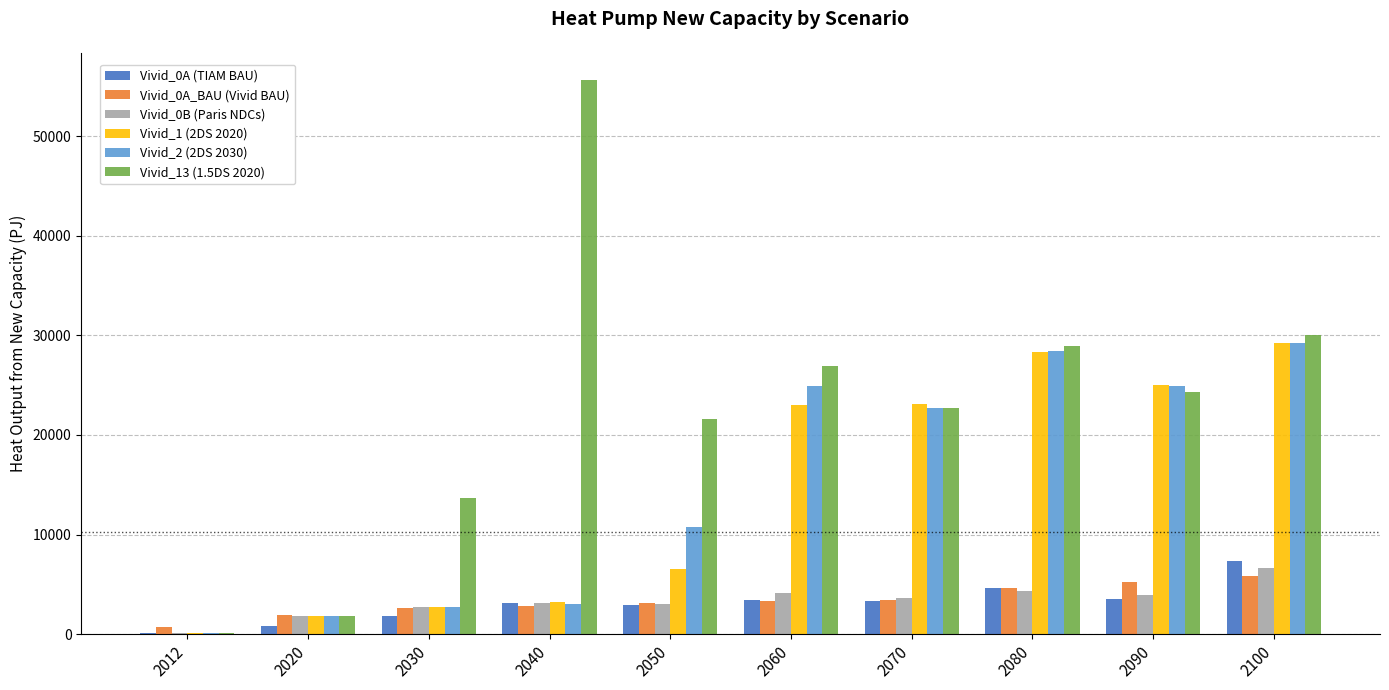

True or false: Vivid_2 (2DS 2030) has a value of 33754.4 at 2070.

False